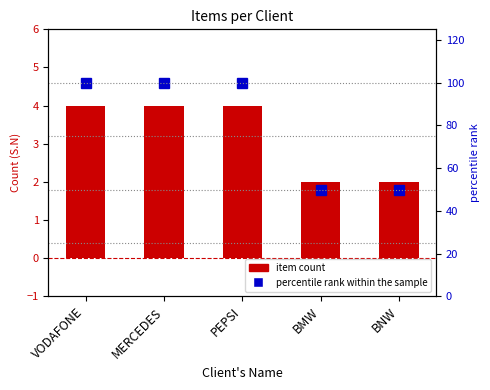

How many data points in percentile rank within the sample are less than 100?

2